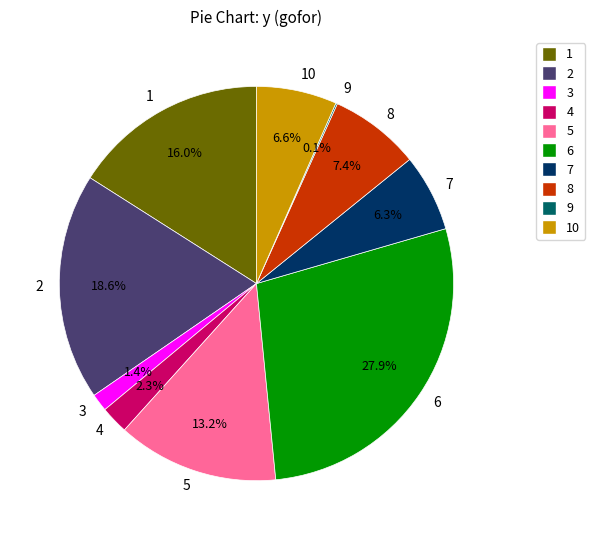

Between 3 and 7, which is larger?

7